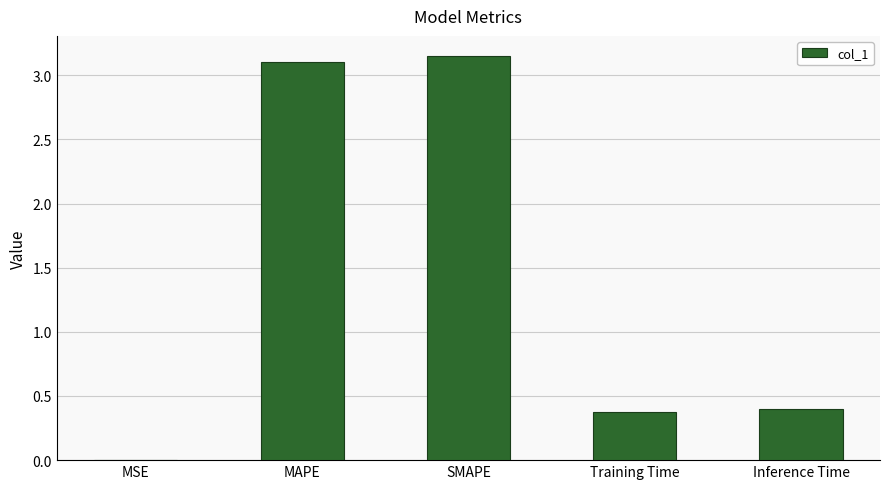

How many distinct data groups are displayed?

1